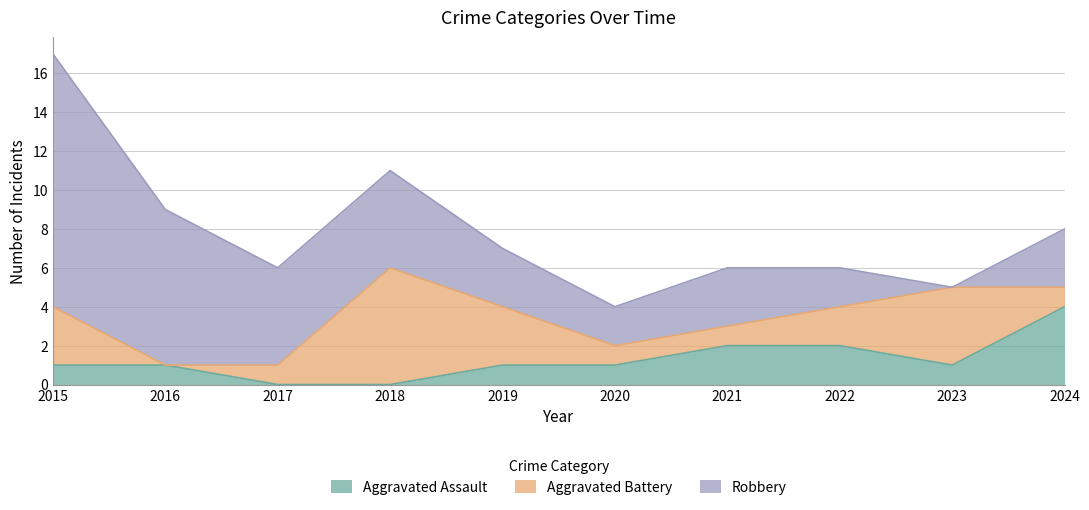

Does the chart have visible grid lines?

Yes